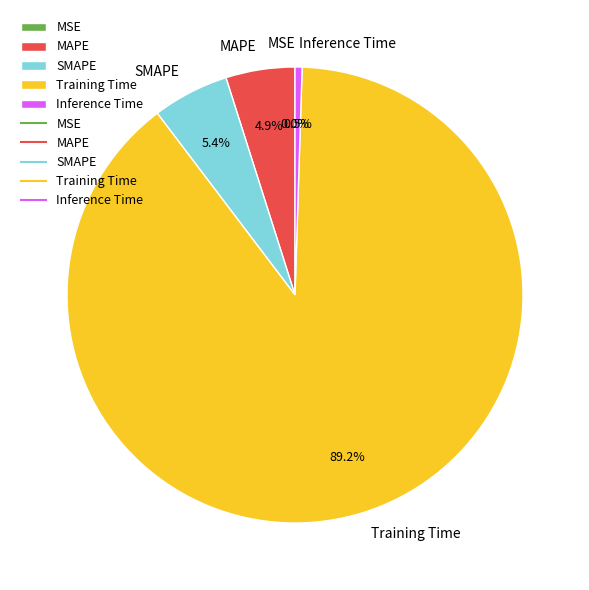

To the nearest percent, what is the combined percentage of Inference Time and SMAPE?

6%